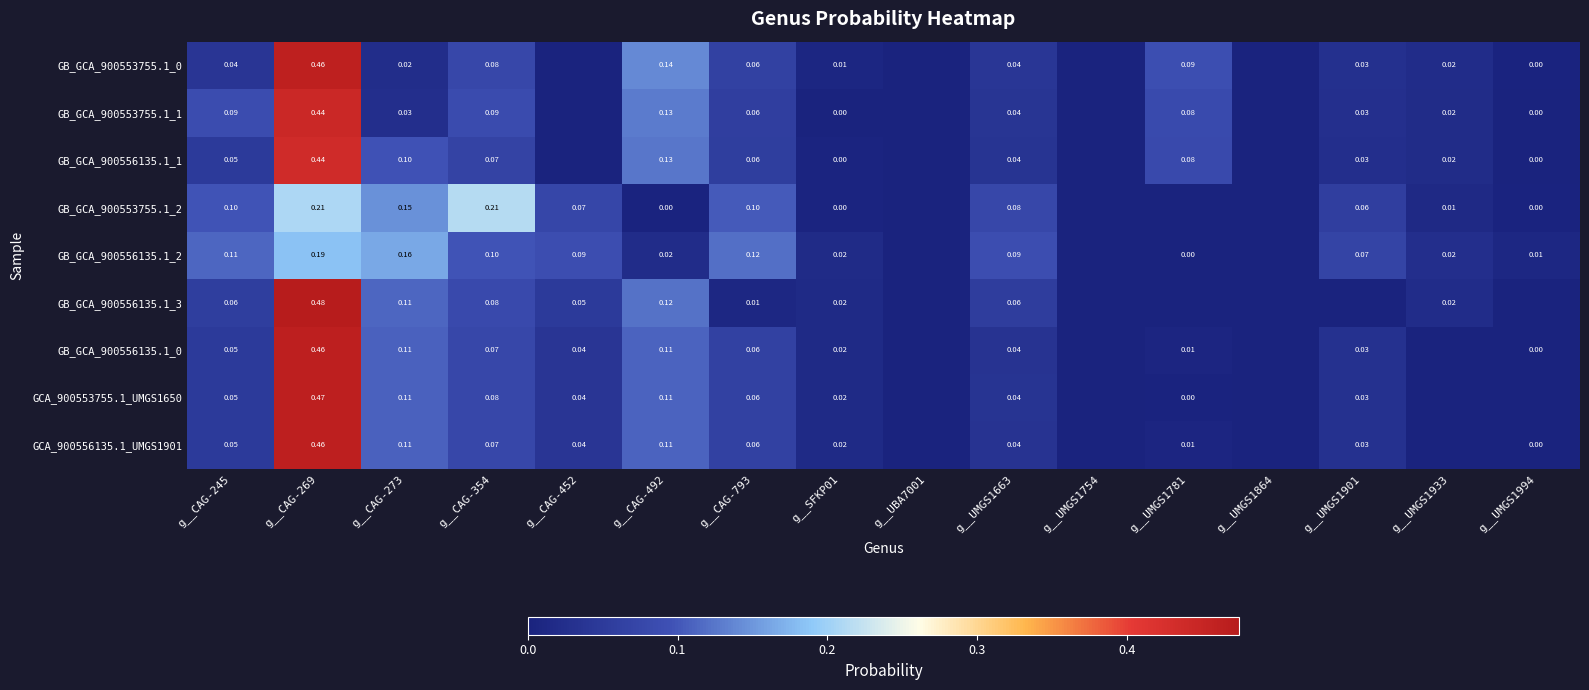

Is the value of GB_GCA_900556135.1_1 at g__SFKP01 greater than the value of GB_GCA_900553755.1_1 at g__UMGS1663?

No